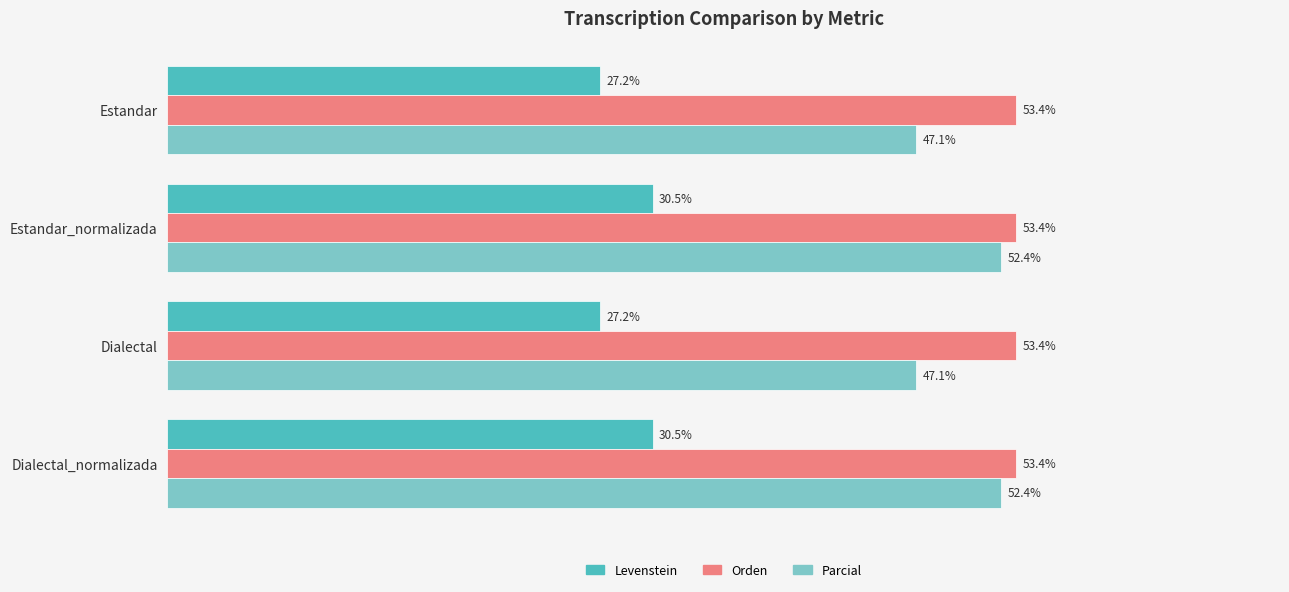

Which series has the widest spread of values?

Parcial